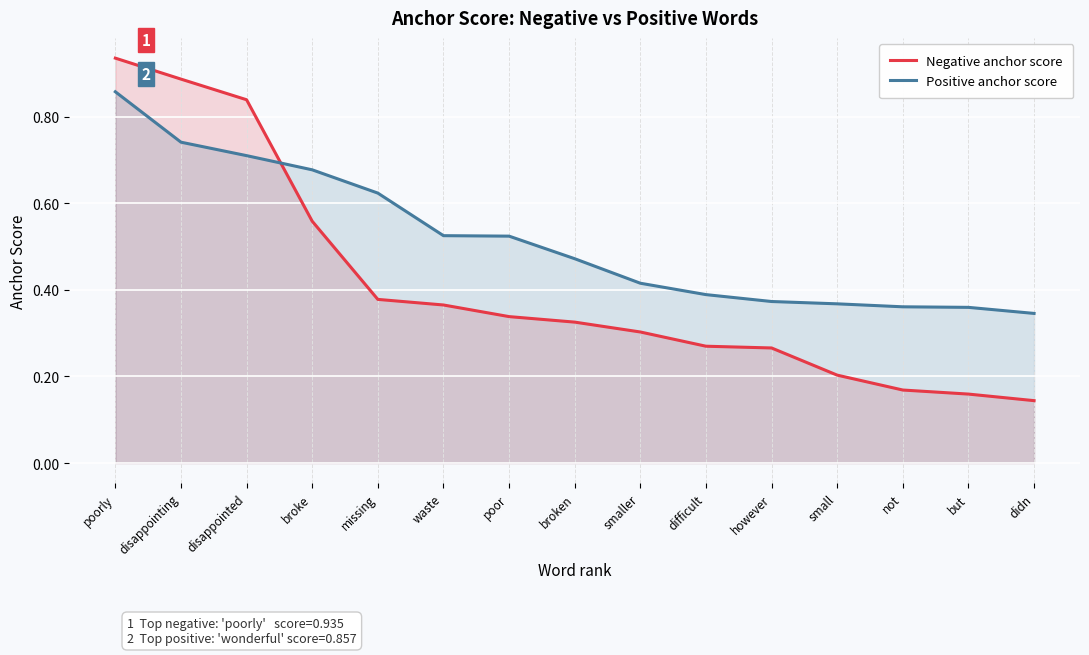

True or false: Positive anchor score and Negative anchor score intersect in this chart.

True